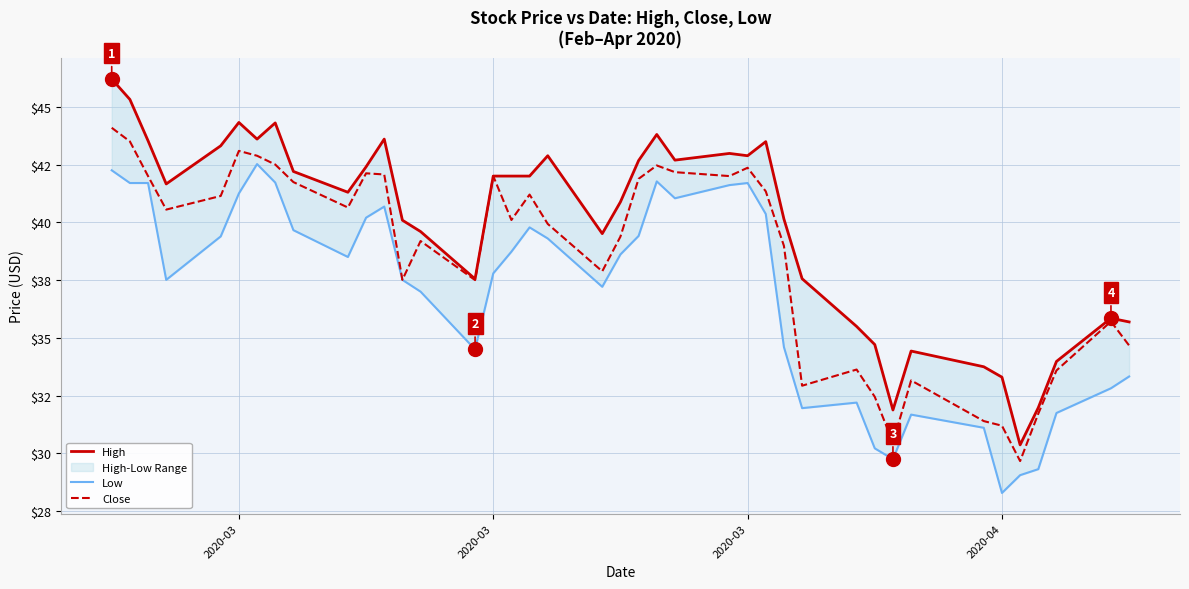

Is it true that Low equals 22.0 at 38?

False